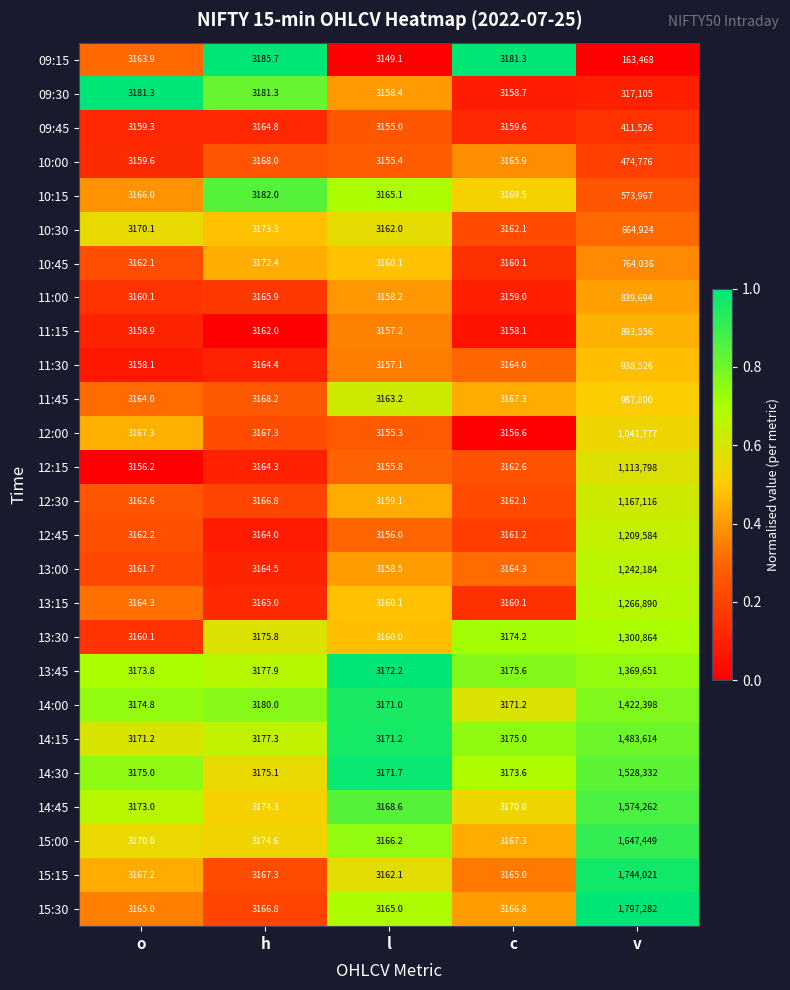

Is it true that 14:45 equals 1574262.0 at v?

True